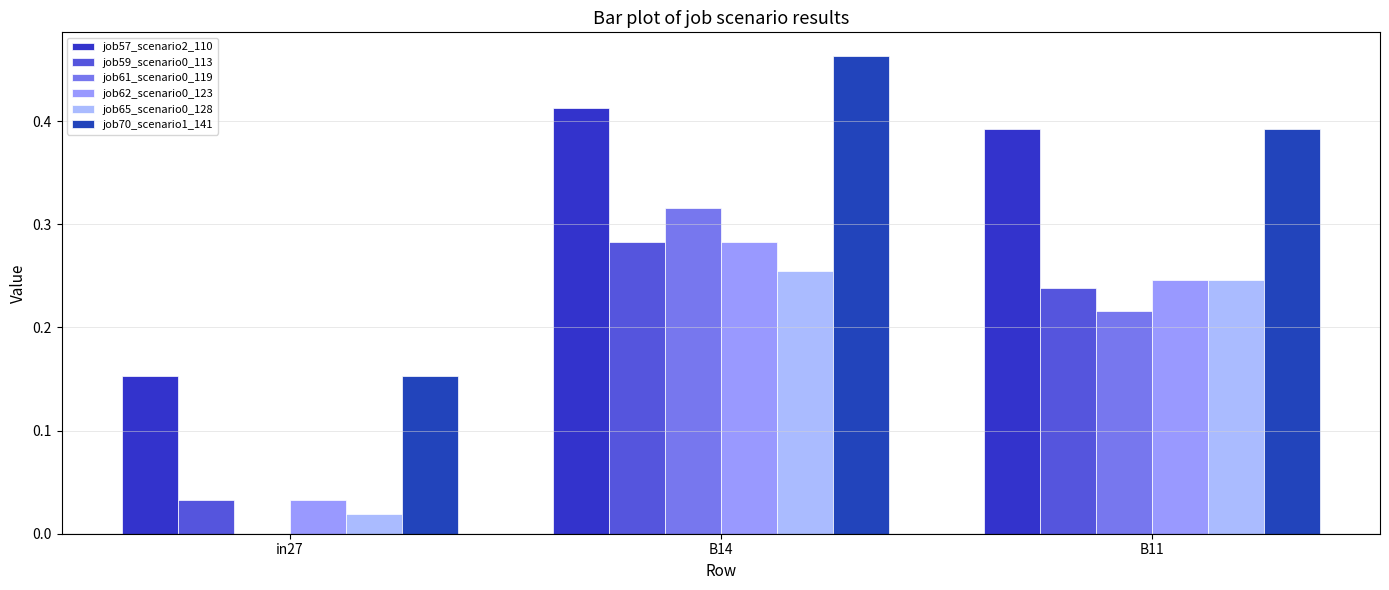

What is the label of the 3rd bar from the left?

B11